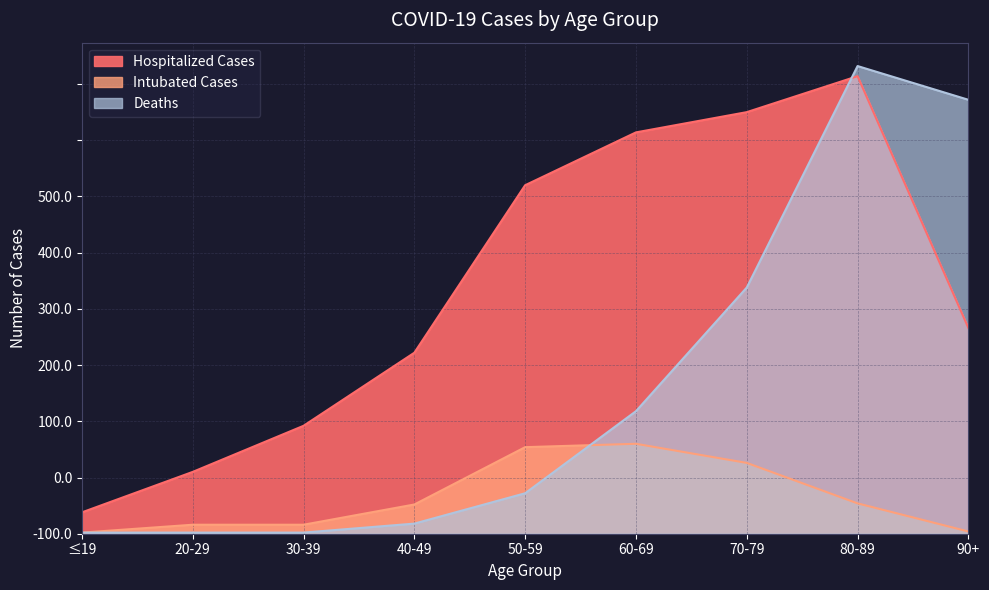

What is the total value across all series at 60-69?

546